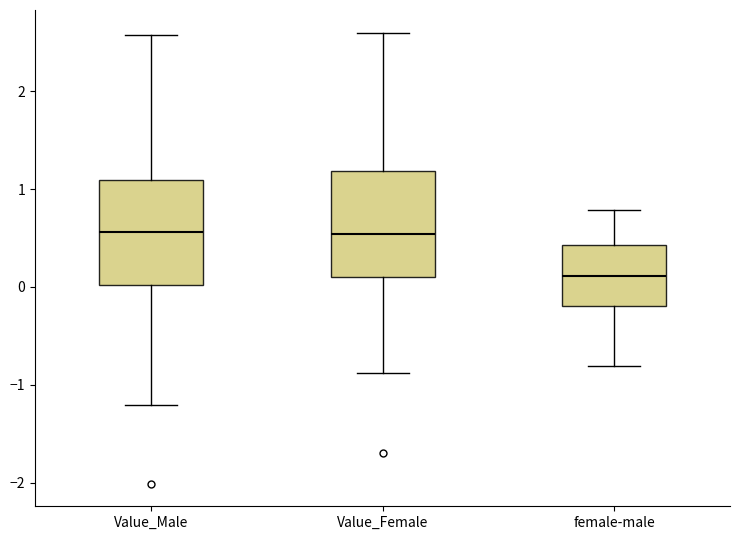

Reading left to right, transcribe this box plot: for each box, give where its median line is, the range the box spans, and where its two whiskers end, as read against the y-axis. The values are not printed on the chart, so give them approximately, as read against the axis.

Value_Male: median 0.6, box 0.0 to 1.1, whiskers -1.2 to 2.6
Value_Female: median 0.5, box 0.1 to 1.2, whiskers -0.9 to 2.6
female-male: median 0.1, box -0.2 to 0.4, whiskers -0.8 to 0.8